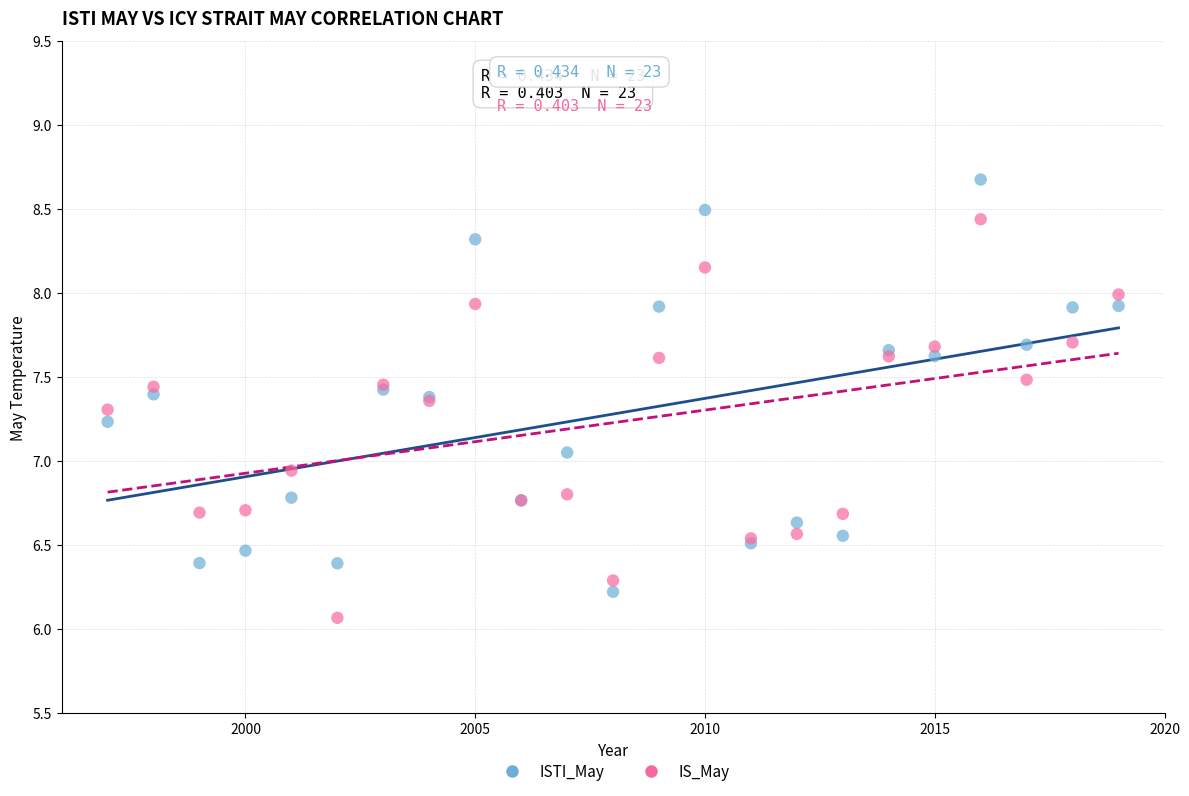

Which series contains the highest Y value?

ISTI_May